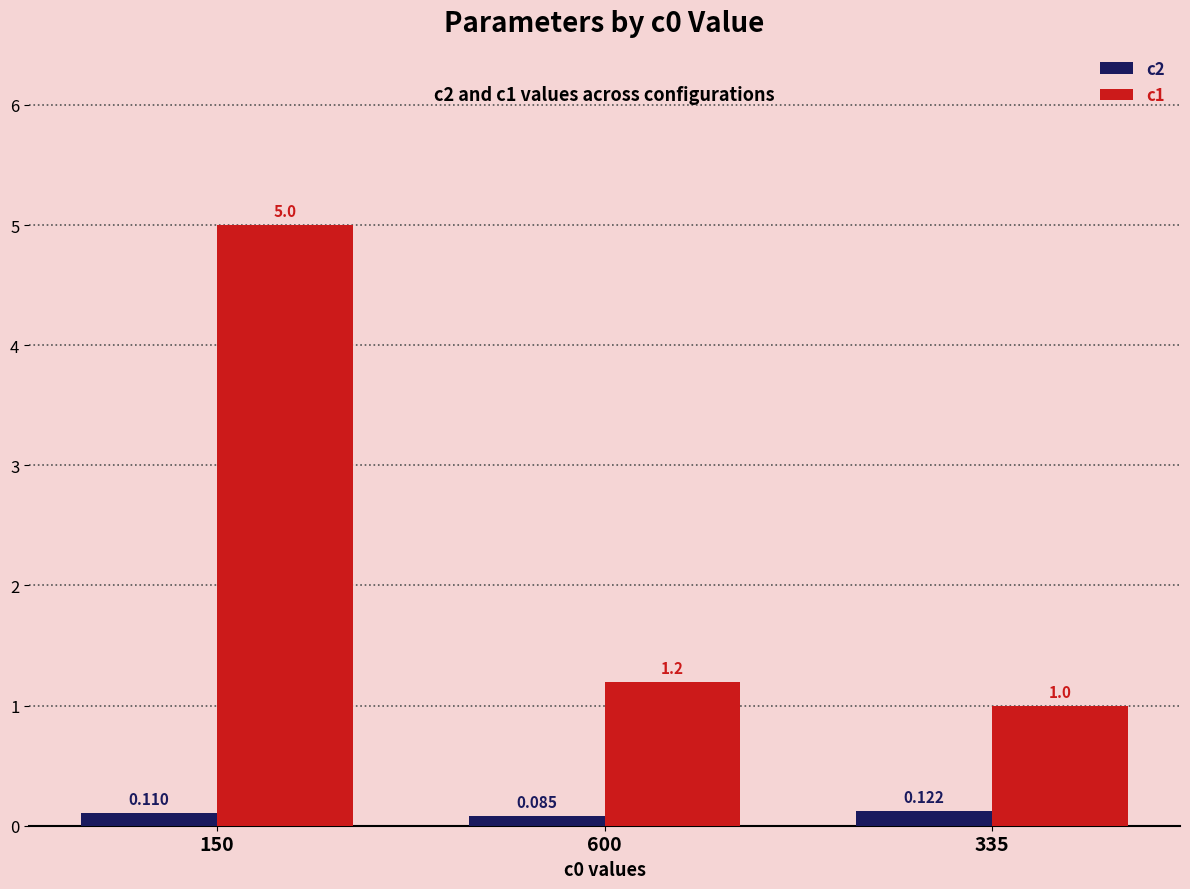

Is the value of c2 at 335 greater than the value of c1 at 150?

No